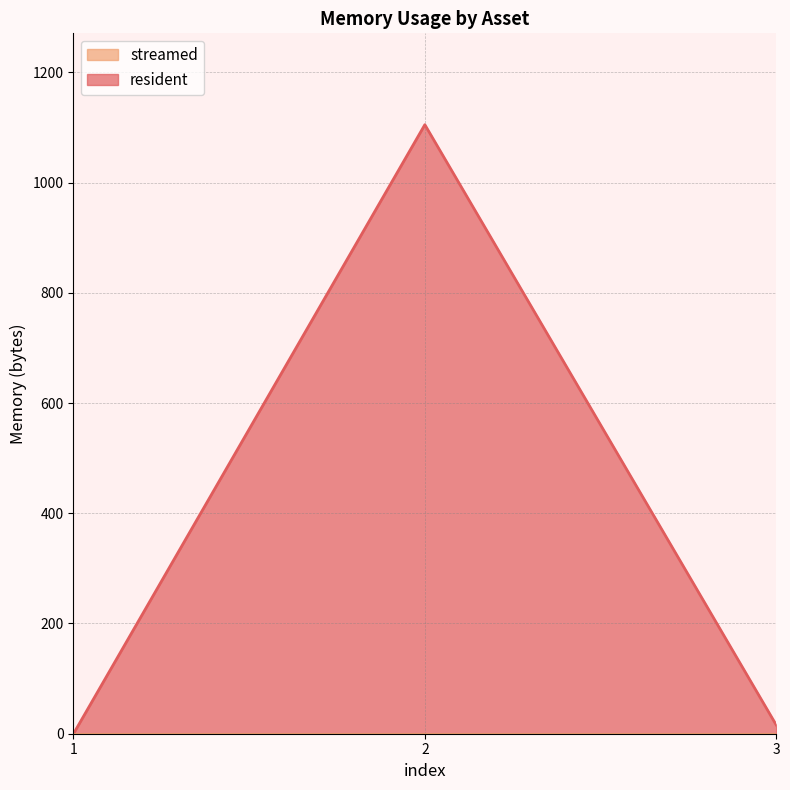

Between 1 and 3, which is larger?

3